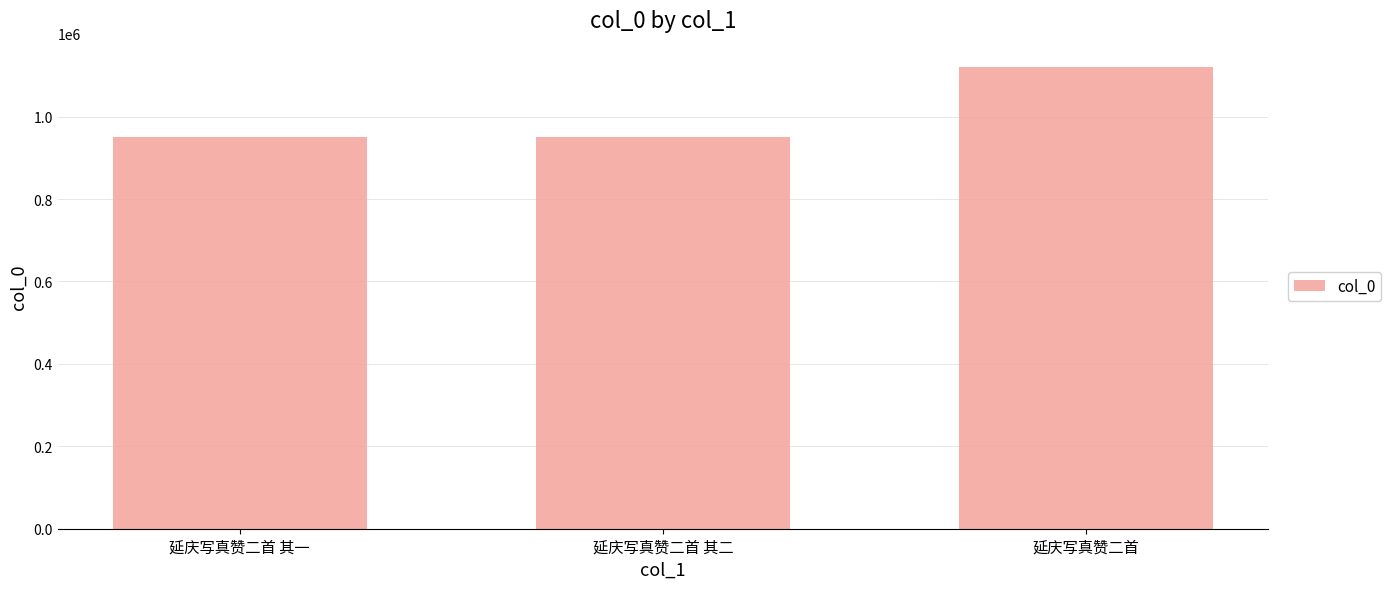

Does the chart contain stacked bars?

No